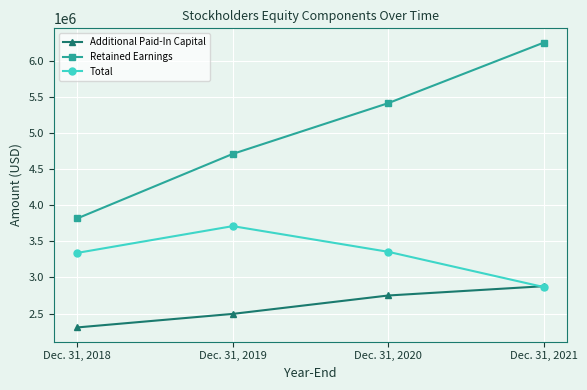

True or false: Total and Retained Earnings cross at least once.

False